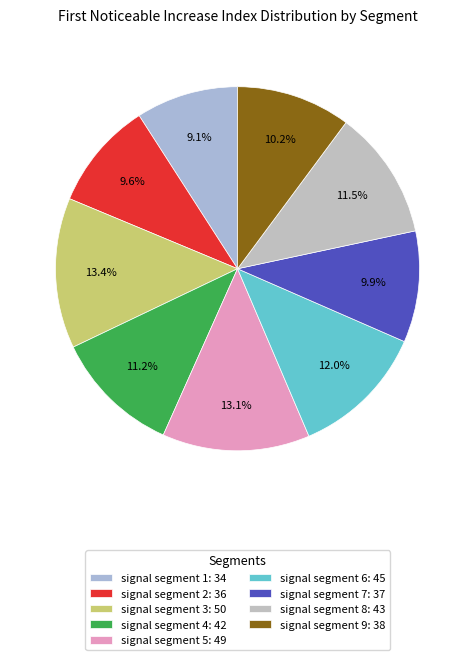

Rank the categories by value from lowest to highest.

signal segment 1, signal segment 2, signal segment 7, signal segment 9, signal segment 4, signal segment 8, signal segment 6, signal segment 5, signal segment 3